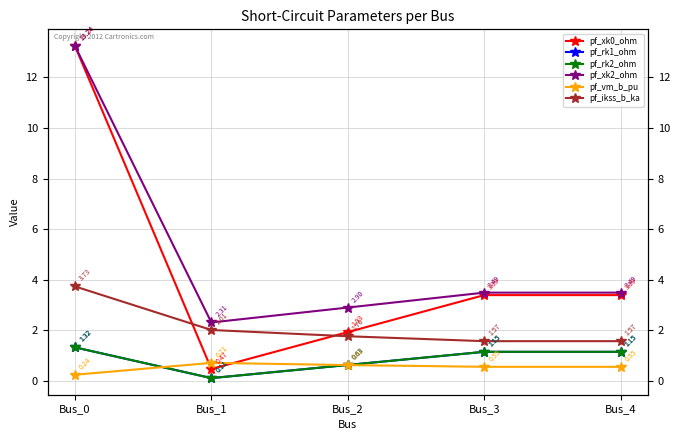

Reading right to left, transcribe all the data shown in this chart.

pf_xk0_ohm: Bus_4=3.4	Bus_3=3.4	Bus_2=1.9	Bus_1=0.5	Bus_0=13.2
pf_rk1_ohm: Bus_4=1.1	Bus_3=1.1	Bus_2=0.6	Bus_1=0.1	Bus_0=1.3
pf_rk2_ohm: Bus_4=1.1	Bus_3=1.1	Bus_2=0.6	Bus_1=0.1	Bus_0=1.3
pf_xk2_ohm: Bus_4=3.5	Bus_3=3.5	Bus_2=2.9	Bus_1=2.3	Bus_0=13.2
pf_vm_b_pu: Bus_4=0.6	Bus_3=0.6	Bus_2=0.6	Bus_1=0.7	Bus_0=0.2
pf_ikss_b_ka: Bus_4=1.6	Bus_3=1.6	Bus_2=1.8	Bus_1=2.0	Bus_0=3.7